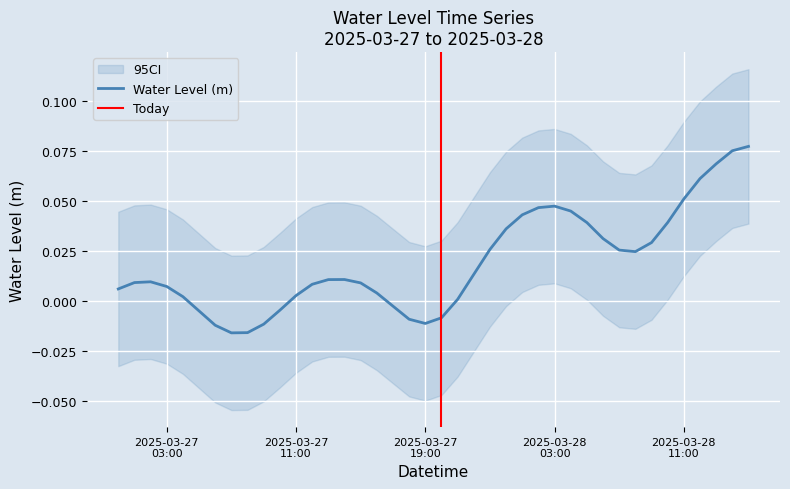

What is the label of the 3rd point from the right?

2025-03-28 13:00:00